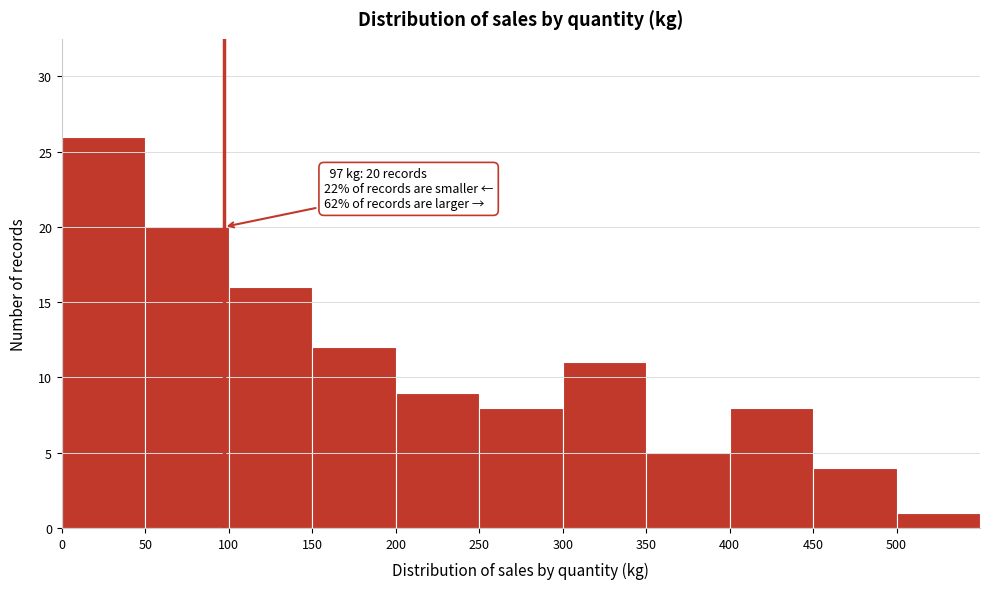

Which range on the x-axis has the tallest bar?

0 to 50